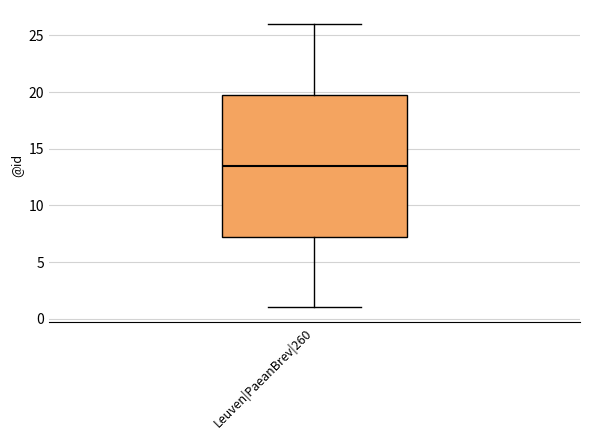

Transcribe this box plot: give where the median line is, the range the box spans, and where the two whiskers end, as read against the y-axis. The values are not printed on the chart, so give them approximately, as read against the axis.

median 13.5, box 7.5 to 20.0, whiskers 1.0 to 26.0